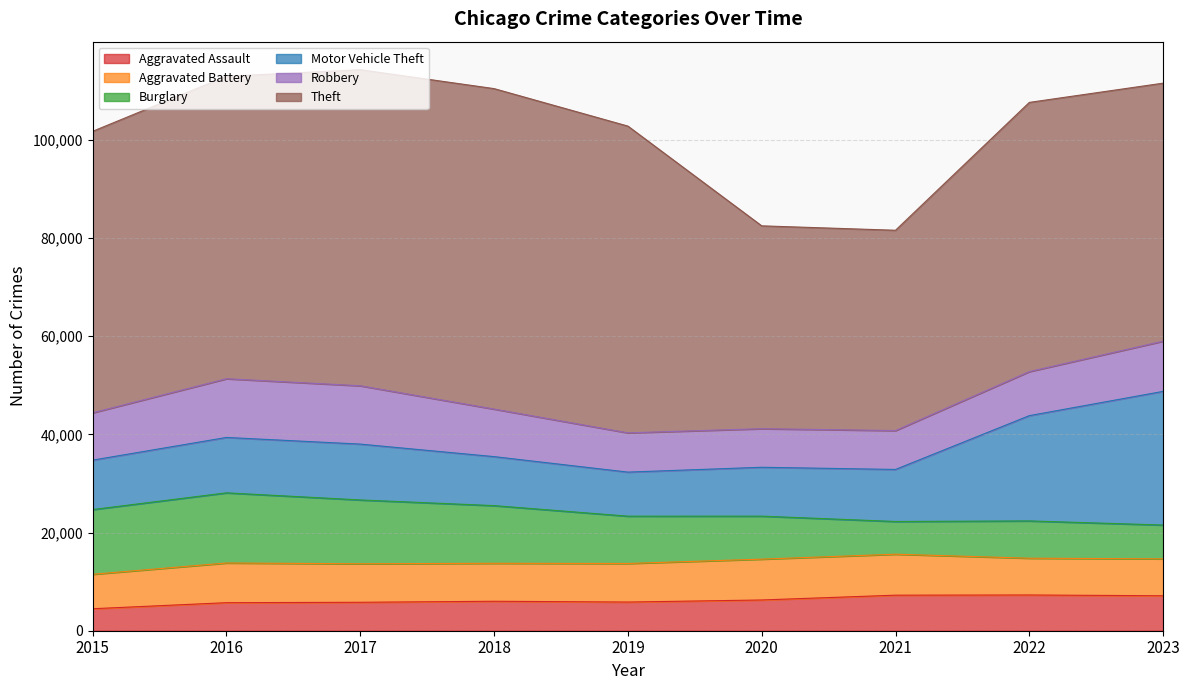

Reading left to right, list all the values displayed in this chart.

Aggravated Assault: 2015=4480	2016=5712	2017=5793	2018=6001	2019=5841	2020=6263	2021=7242	2022=7281	2023=7121
Aggravated Battery: 2015=7019	2016=8086	2017=7845	2018=7735	2019=7857	2020=8319	2021=8347	2022=7491	2023=7521
Burglary: 2015=13184	2016=14289	2017=13001	2018=11747	2019=9638	2020=8758	2021=6662	2022=7595	2023=6886
Motor Vehicle Theft: 2015=10068	2016=11286	2017=11380	2018=9985	2019=8976	2020=9959	2021=10603	2022=21450	2023=27232
Robbery: 2015=9638	2016=11960	2017=11880	2018=9681	2019=7995	2020=7855	2021=7918	2022=8965	2023=10225
Theft: 2015=57350	2016=61621	2017=64386	2018=65287	2019=62492	2020=41326	2021=40808	2022=54846	2023=52562